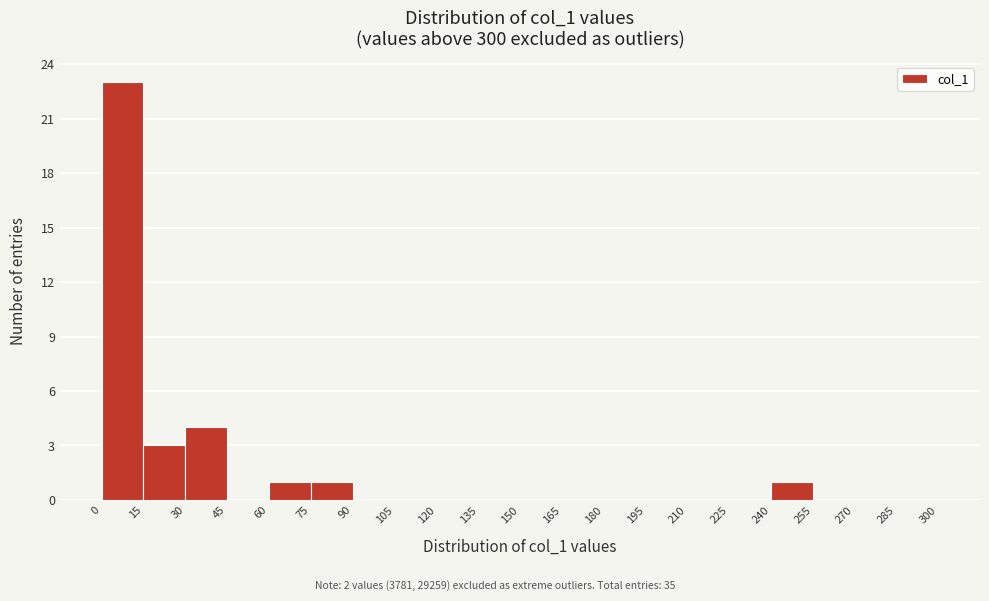

Reading left to right, transcribe this chart: for each bar, give the range it covers on the x-axis and its height. The values are not printed on the chart, so give them approximately, as read against the axis.

0 to 15: 23
15 to 30: 3
30 to 45: 4
45 to 60: 0
60 to 75: 1
75 to 90: 1
90 to 105: 0
105 to 120: 0
120 to 135: 0
135 to 150: 0
150 to 165: 0
165 to 180: 0
180 to 195: 0
195 to 210: 0
210 to 225: 0
225 to 240: 0
240 to 255: 1
255 to 270: 0
270 to 285: 0
285 to 300: 0